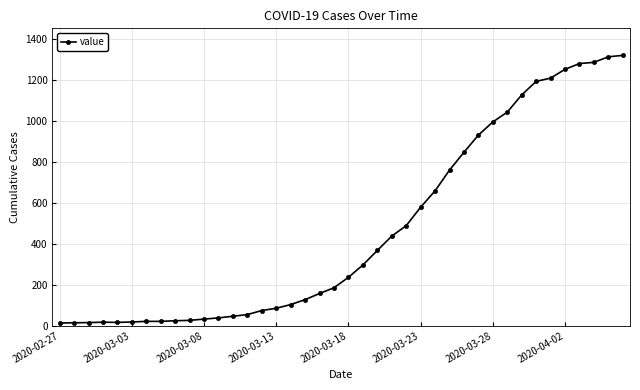

How many data points does each series have?

40